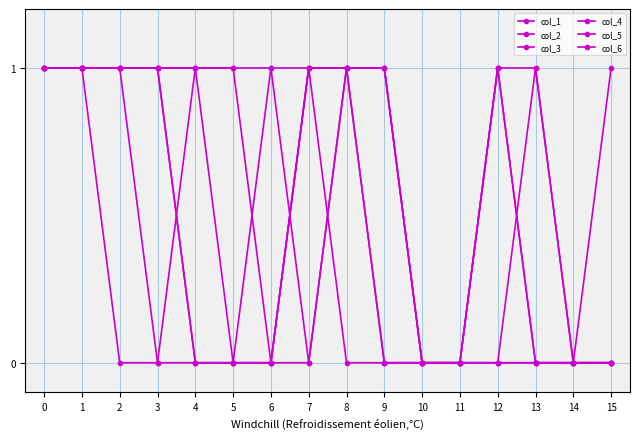

Is this an area chart (filled region under the line)?

No